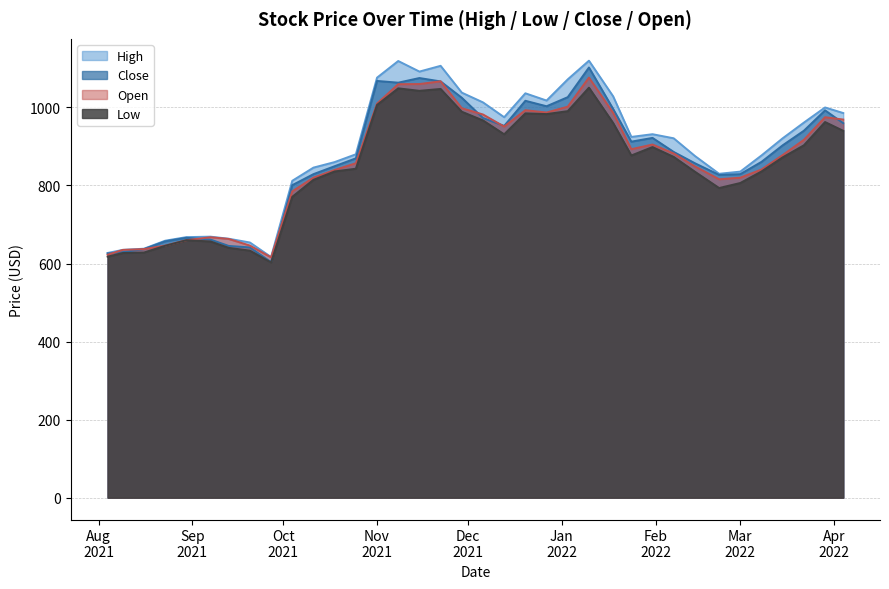

What are all the series names shown in the legend?

High, Close, Open, Low